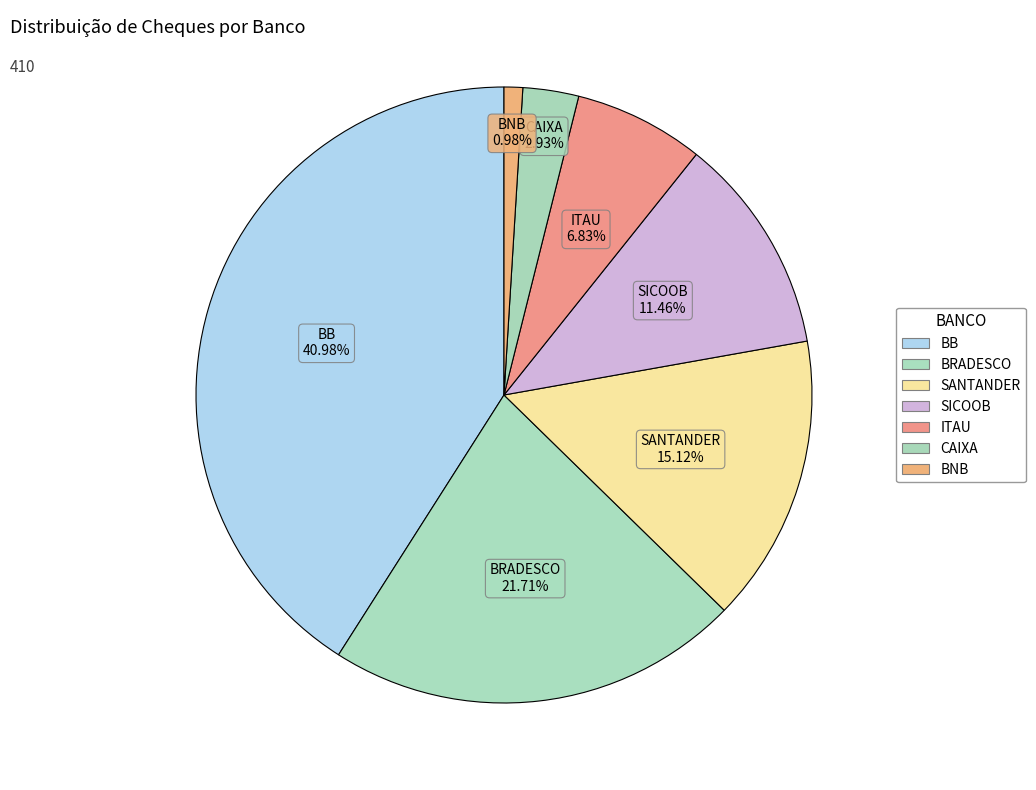

Which category has the biggest portion of the pie?

BB